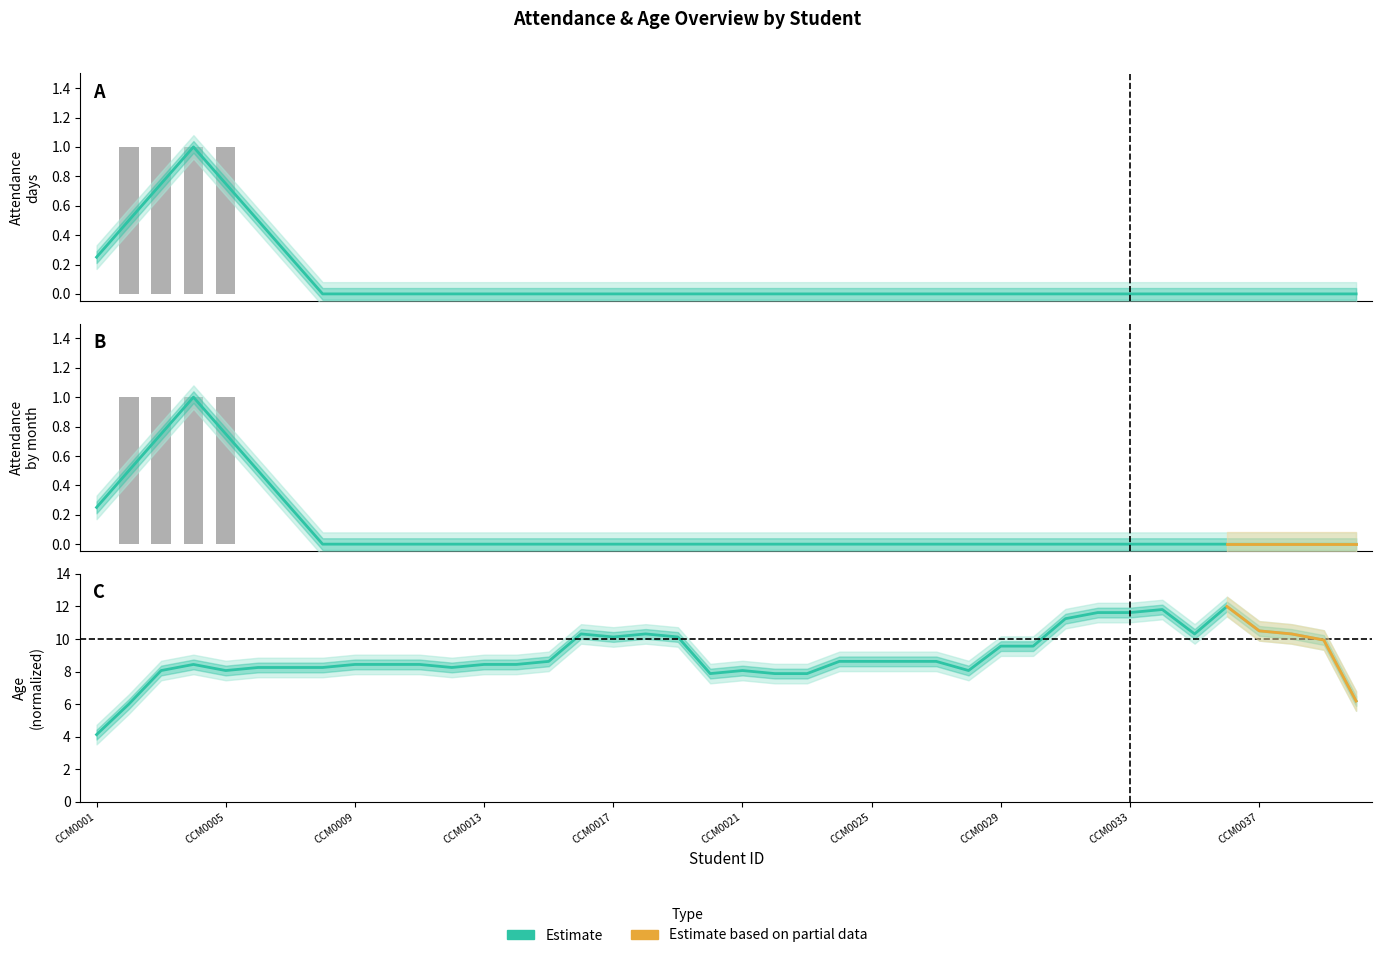

How many attendance_days values are between 0 and 1?

40